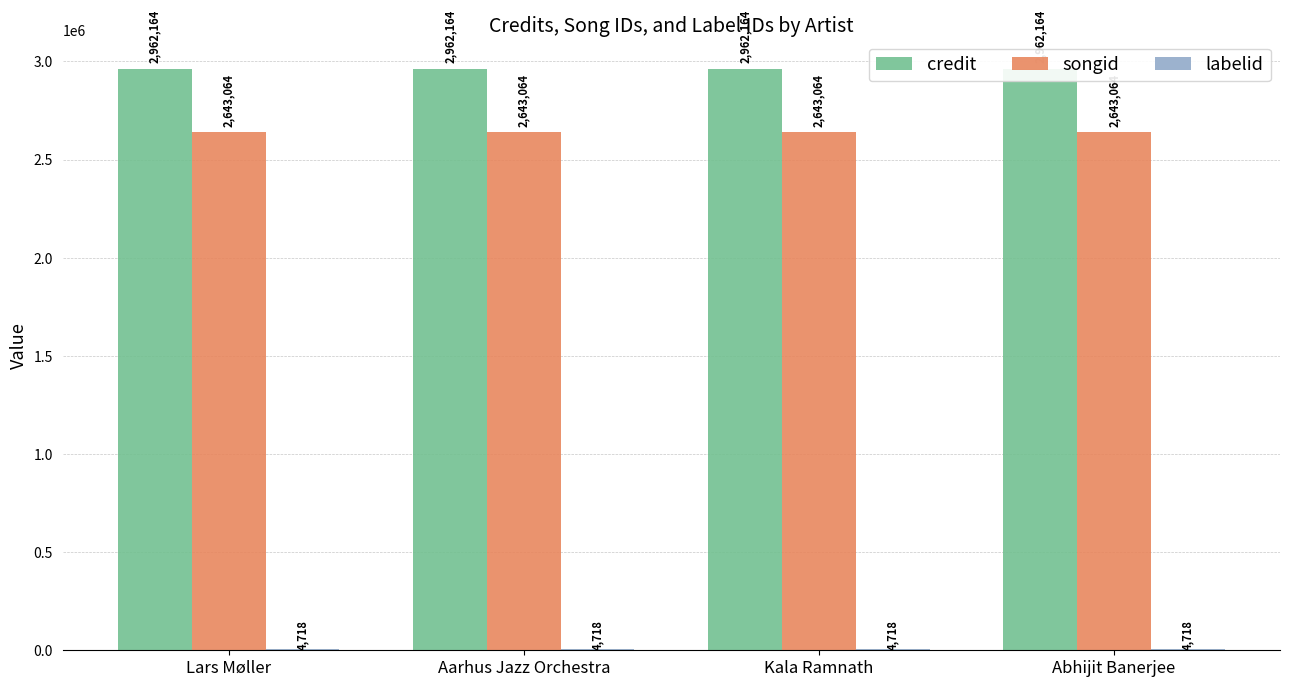

Reading left to right, list all the values displayed in this chart.

credit: Lars Møller=2962164	Aarhus Jazz Orchestra=2962164	Kala Ramnath=2962164	Abhijit Banerjee=2962164
songid: Lars Møller=2643064	Aarhus Jazz Orchestra=2643064	Kala Ramnath=2643064	Abhijit Banerjee=2643064
labelid: Lars Møller=4718	Aarhus Jazz Orchestra=4718	Kala Ramnath=4718	Abhijit Banerjee=4718